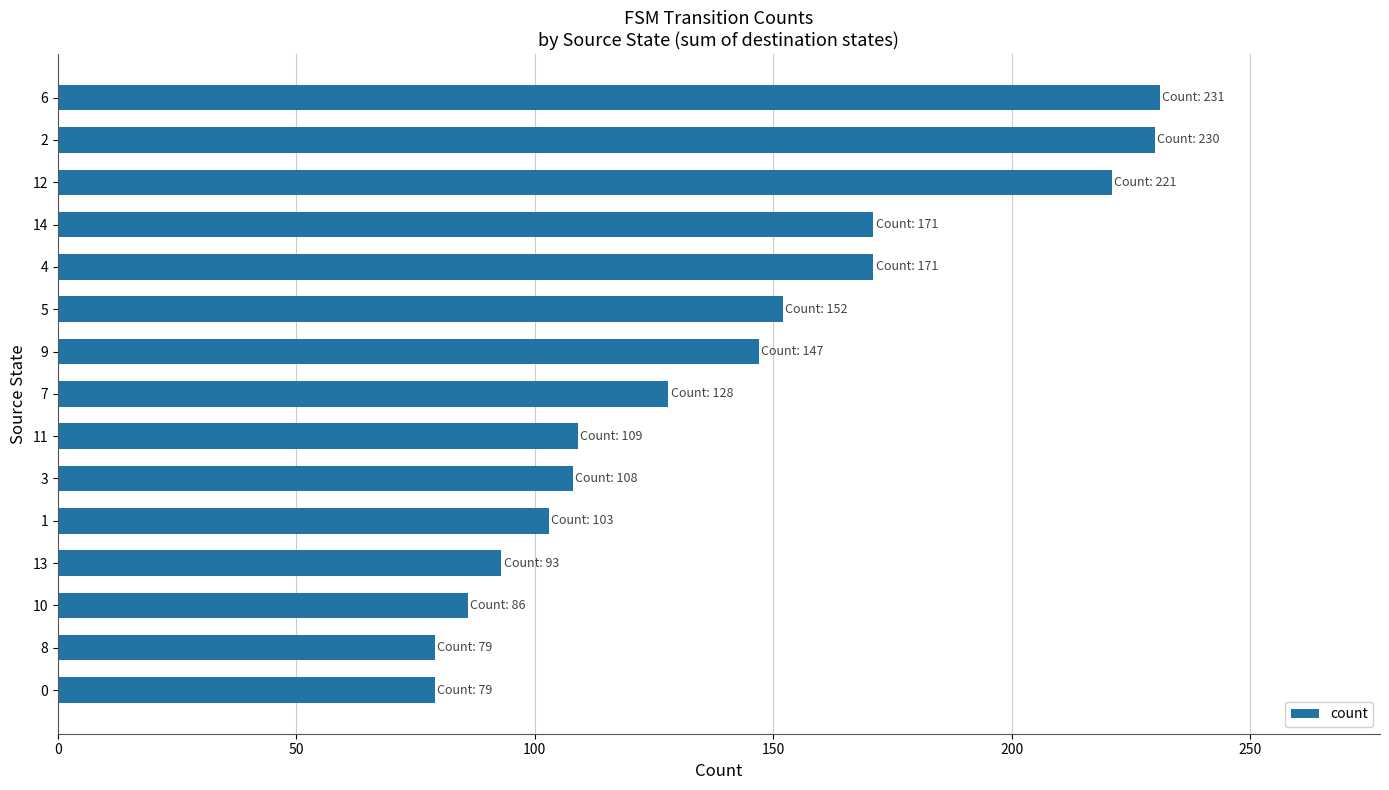

Count the number of data series in this chart.

1